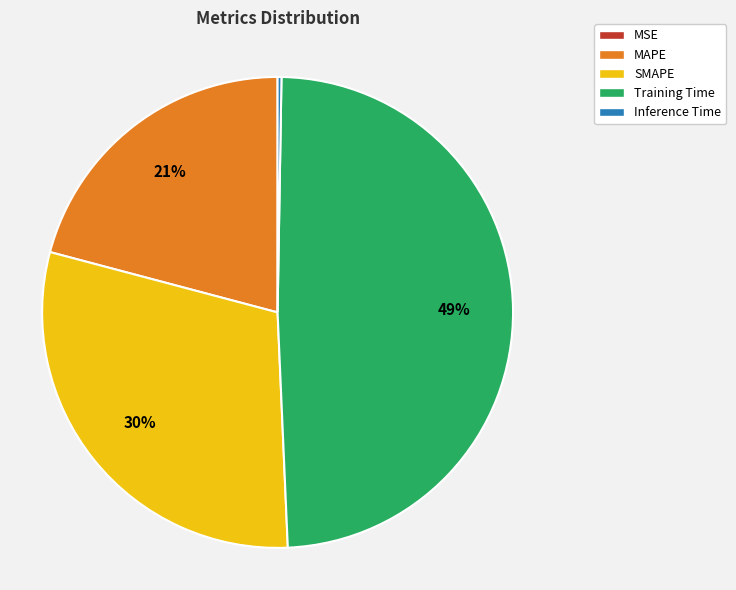

Which slice is the largest?

Training Time